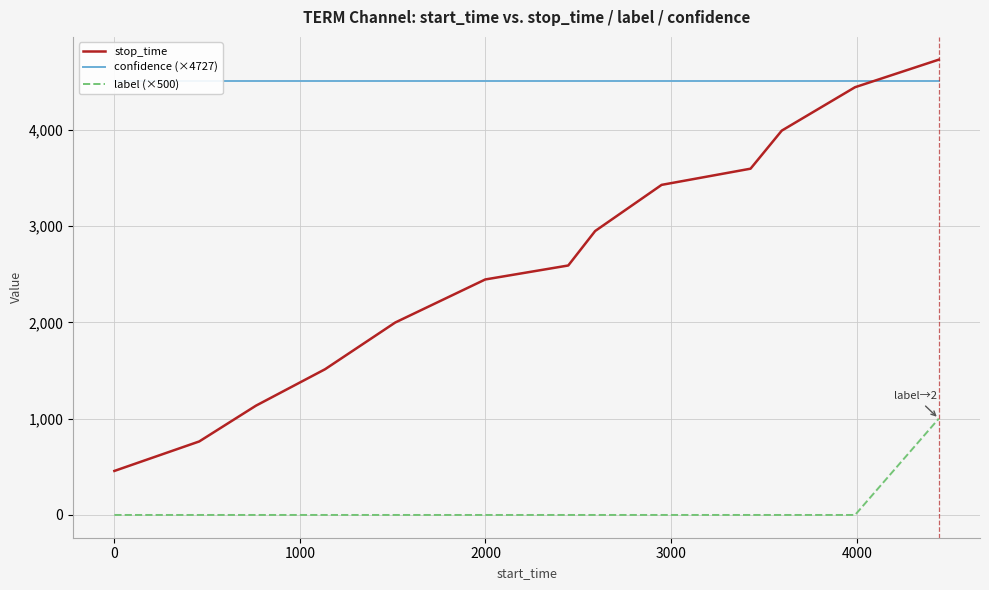

What are all the series names shown in the legend?

stop_time, confidence (×4727), label (×500)